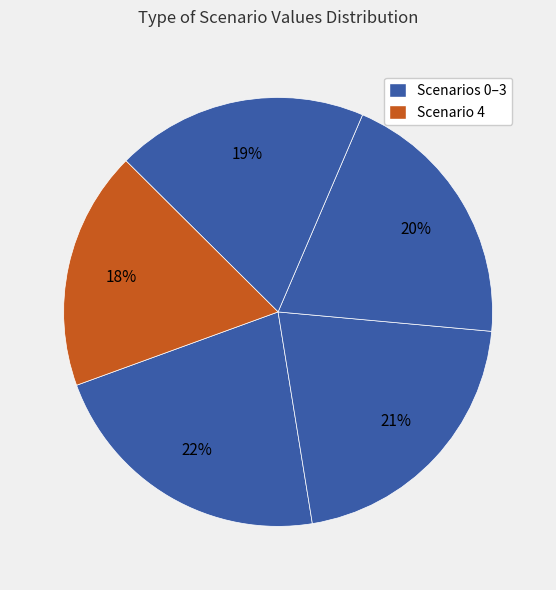

Which slice is the largest?

Scenario 0